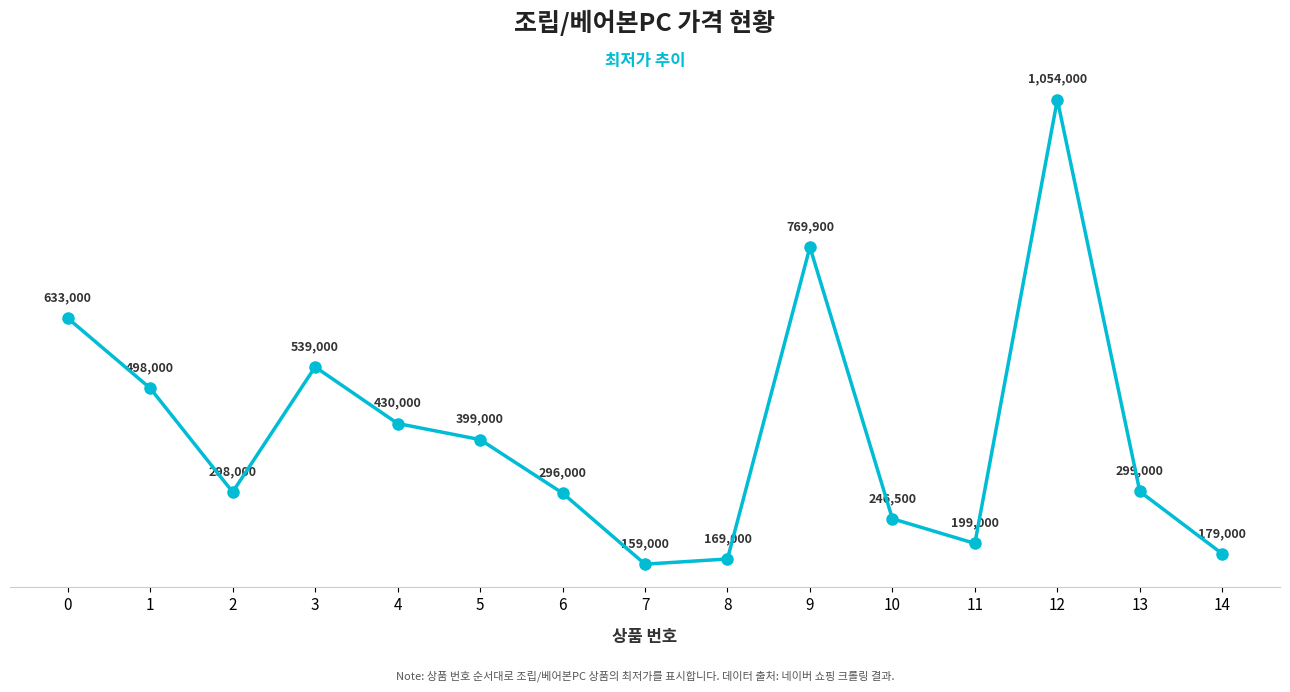

The value at 5 is 674114. True or false?

False